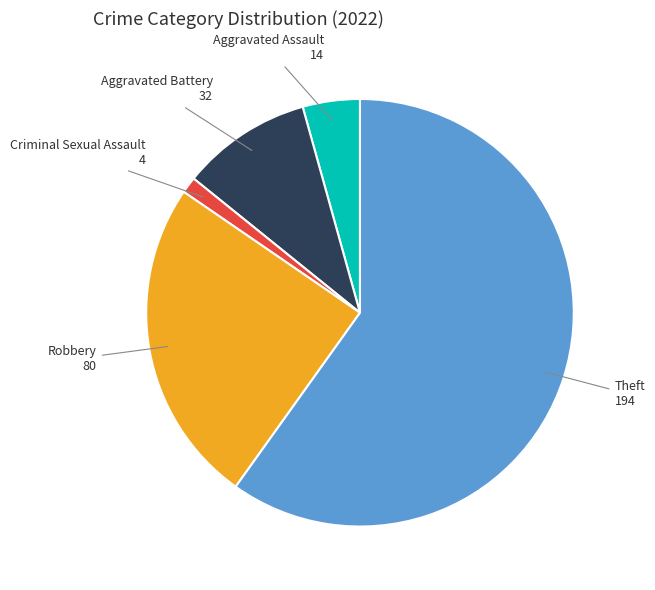

Which slice is the smallest?

Criminal Sexual Assault